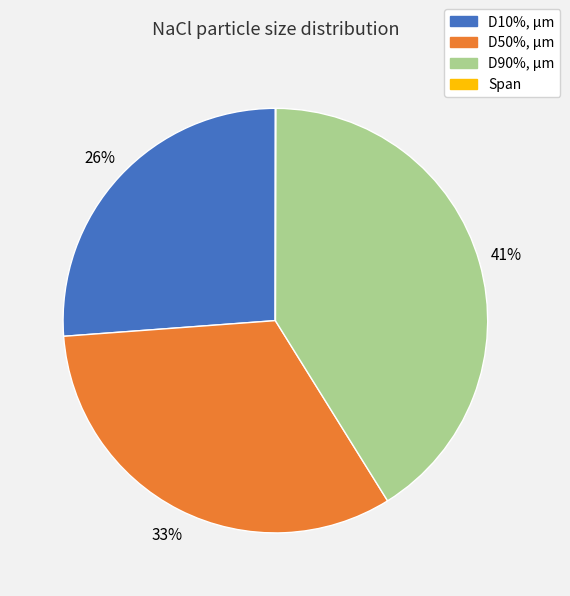

What percentage is the D90%, µm slice, to the nearest percent?

41%